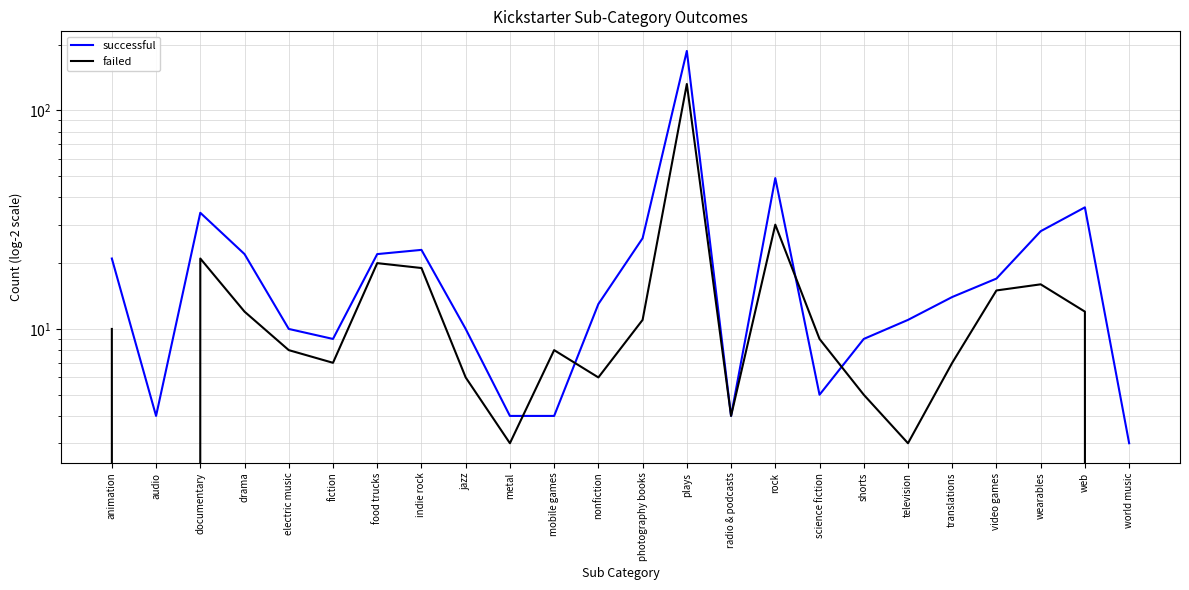

What is the difference between the successful values at translations and documentary?

20